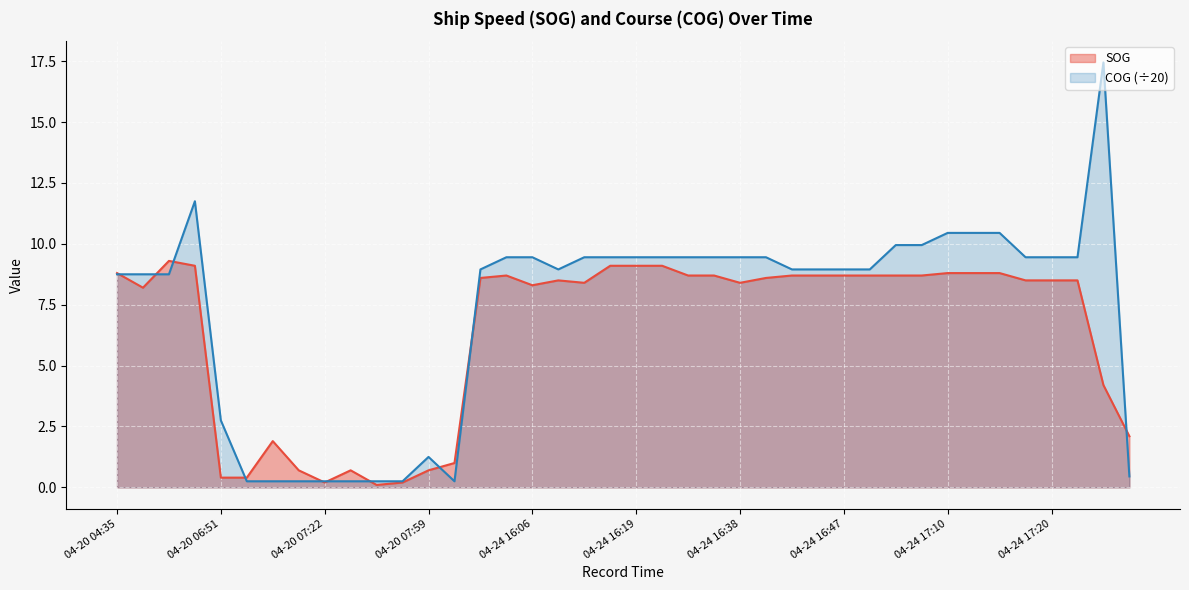

What is the difference between the maximum and minimum values in the SOG series?

9.2